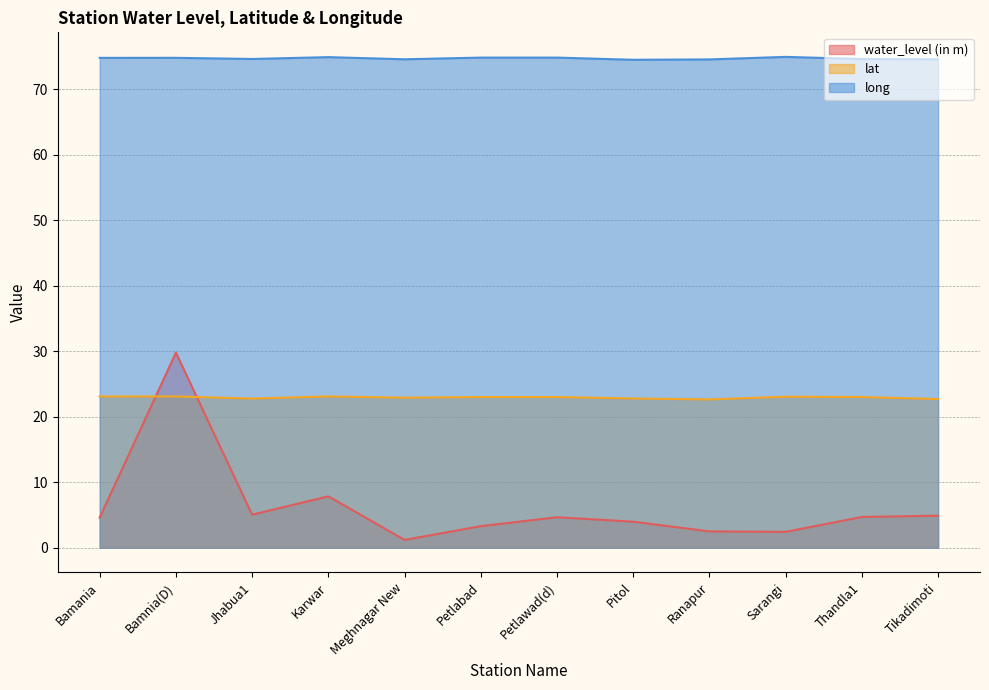

True or false: water_level (in m) and long cross at least once.

False